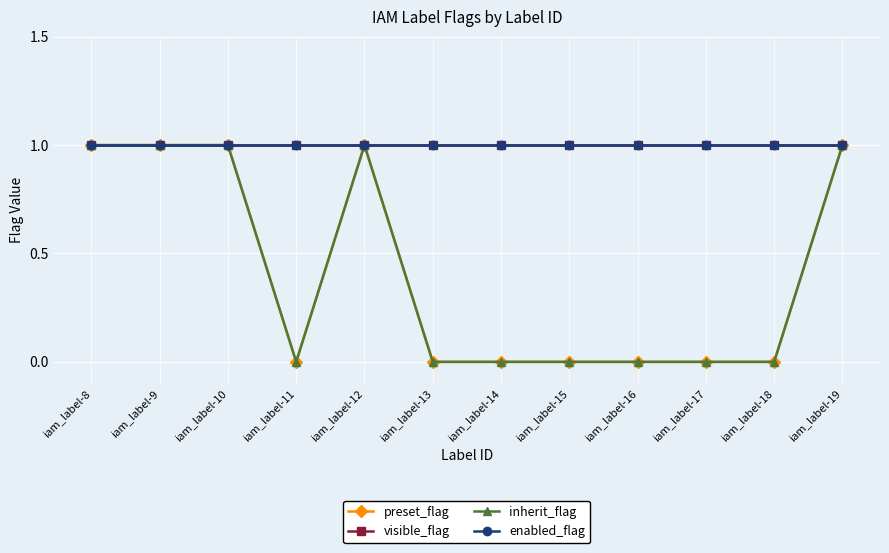

The visible_flag series shows 1 at iam_label-8. True or false?

True